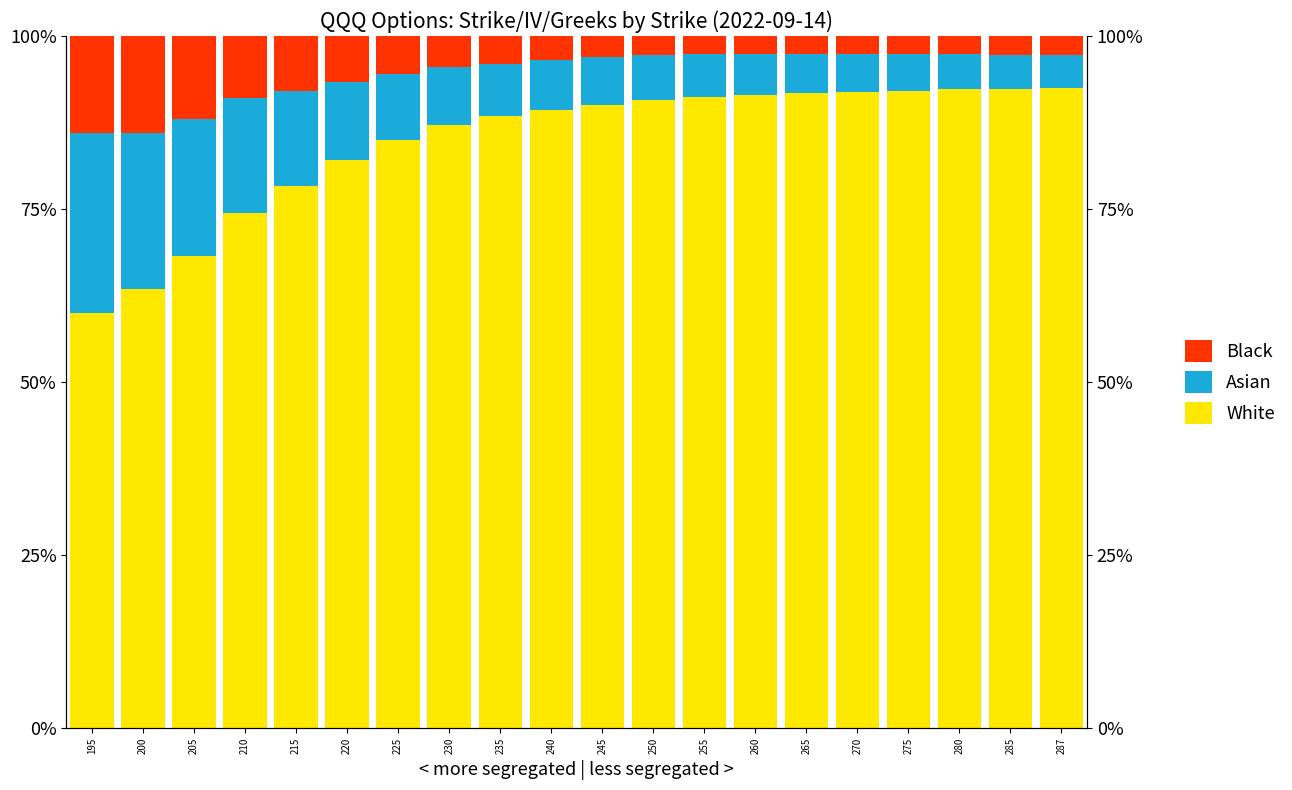

What is the value of the Asian bar at the 19th from the left?

4.9